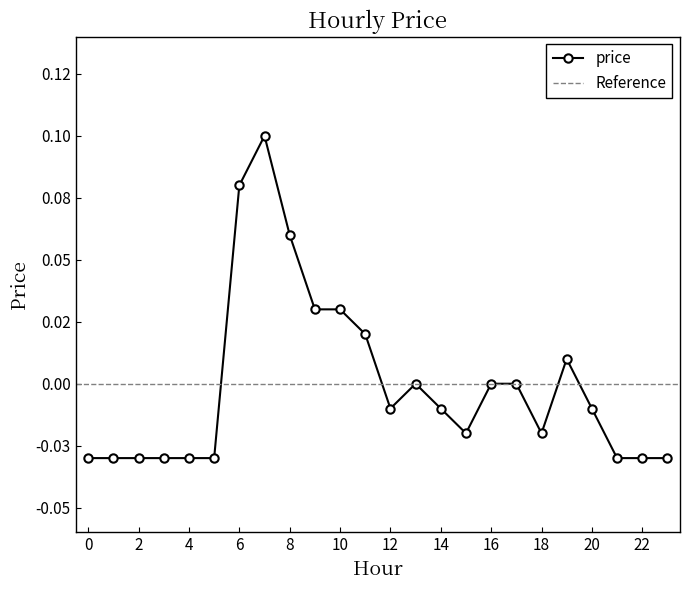

What is the change in value from 7 to 19?

-0.1